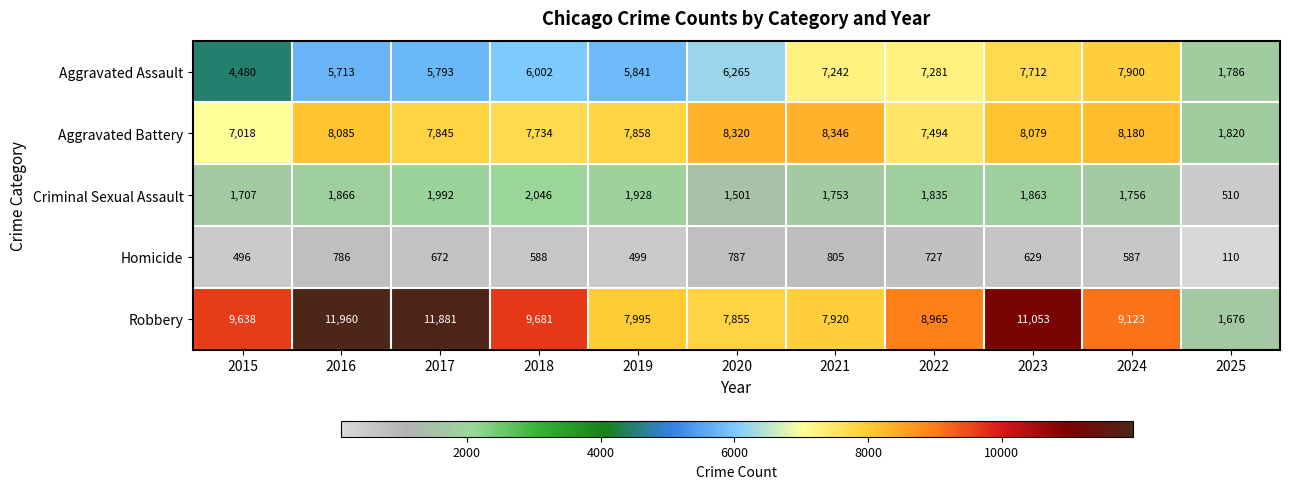

The value of Criminal Sexual Assault at 2022 is 1214. True or false?

False